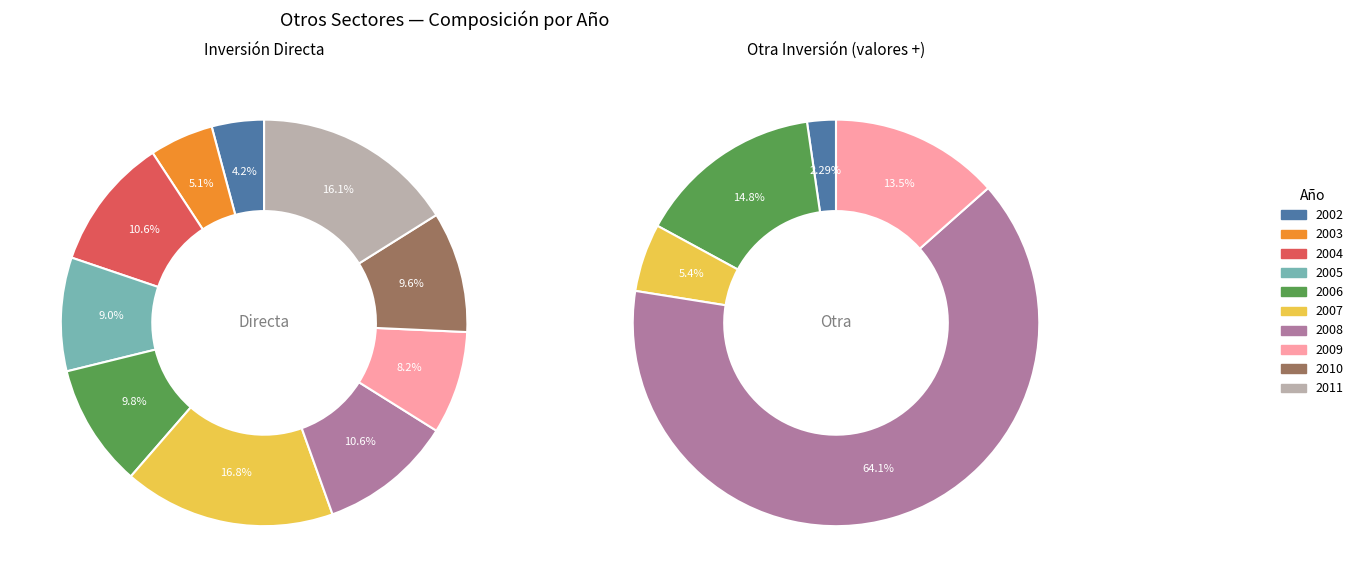

Do 2003 and 2002 together represent more than half of the pie?

No